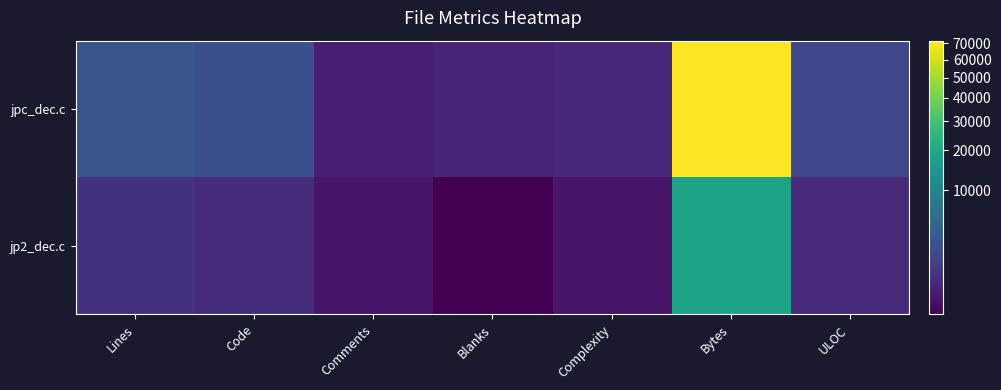

Which category has the lowest value across all series?

Blanks